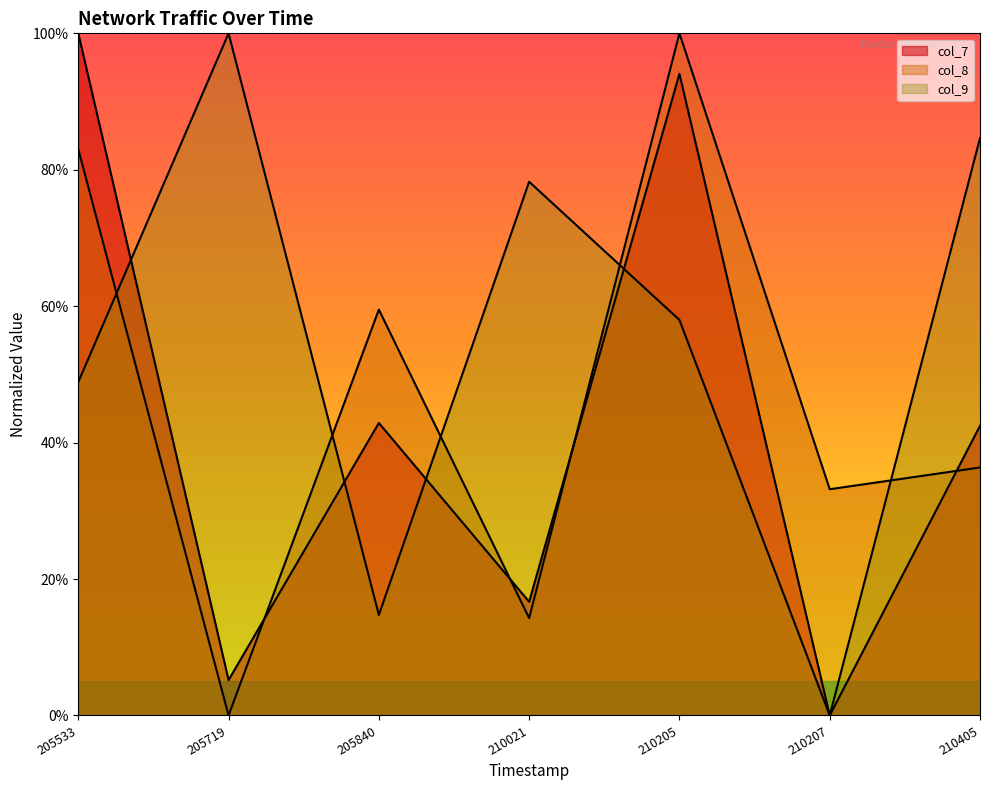

Is it true that col_9 equals 0.7 at 210207?

False